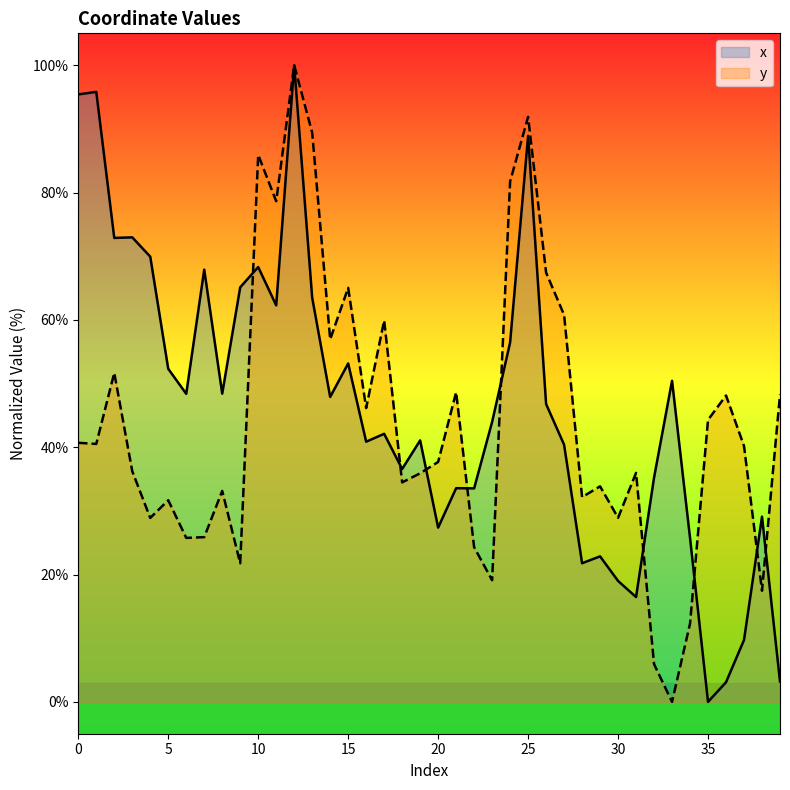

What is the greatest value displayed?

100.0